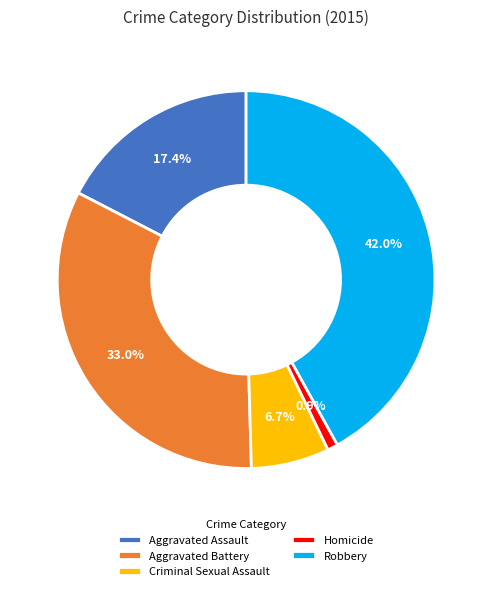

How many segments does this pie chart have?

5